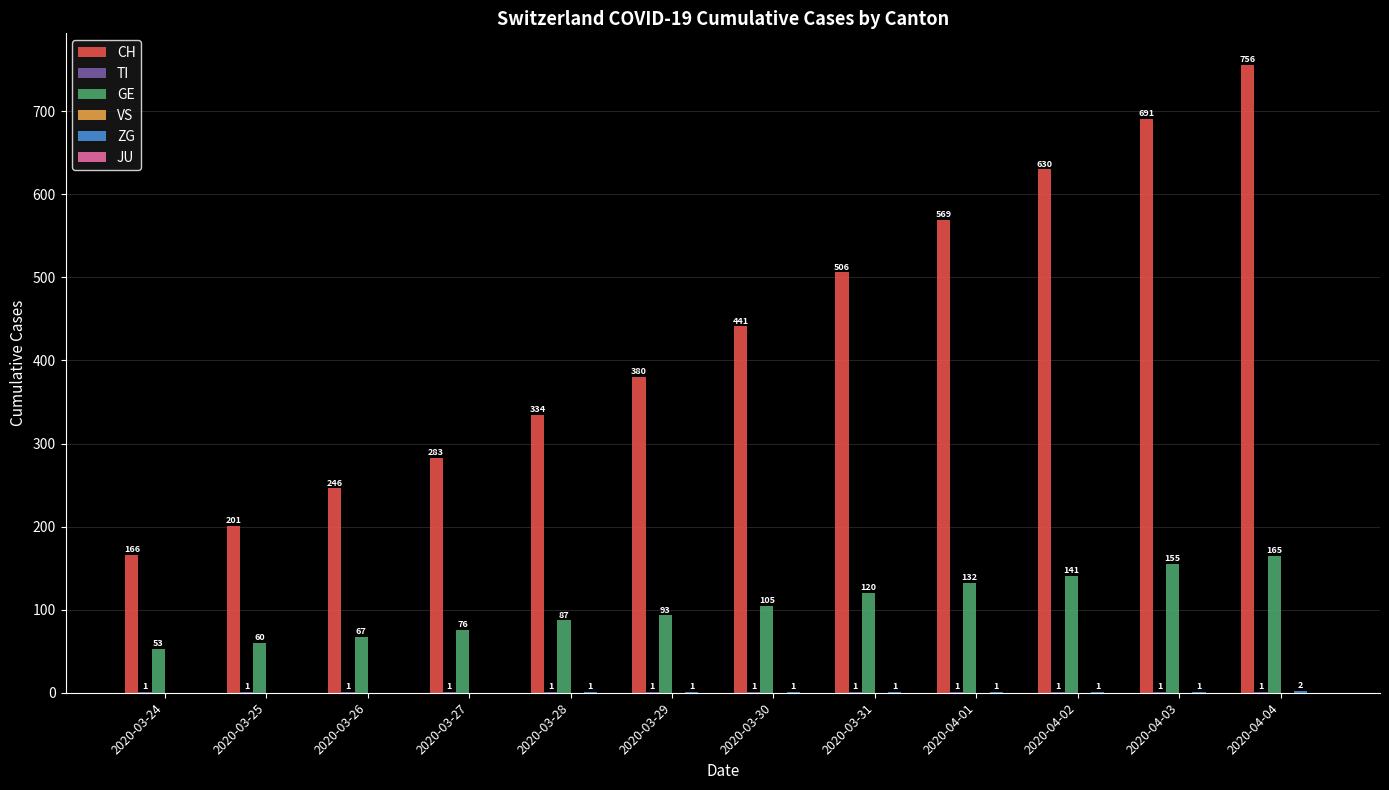

At which category is the sum across all series the highest?

2020-04-04